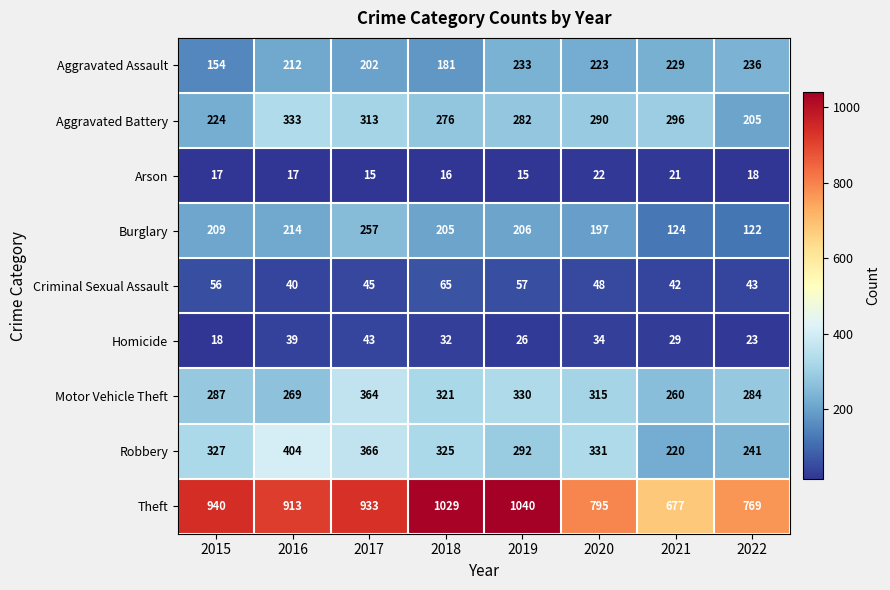

Where is Arson nearest to the value 18?

2022